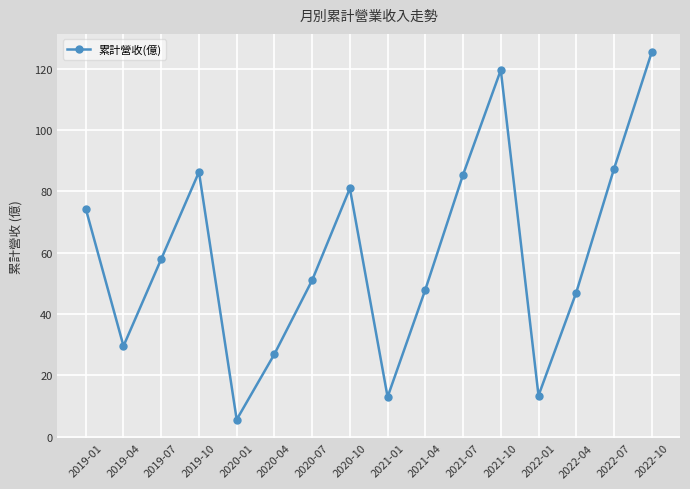

Where is the data nearest to the value 65?

2019-07